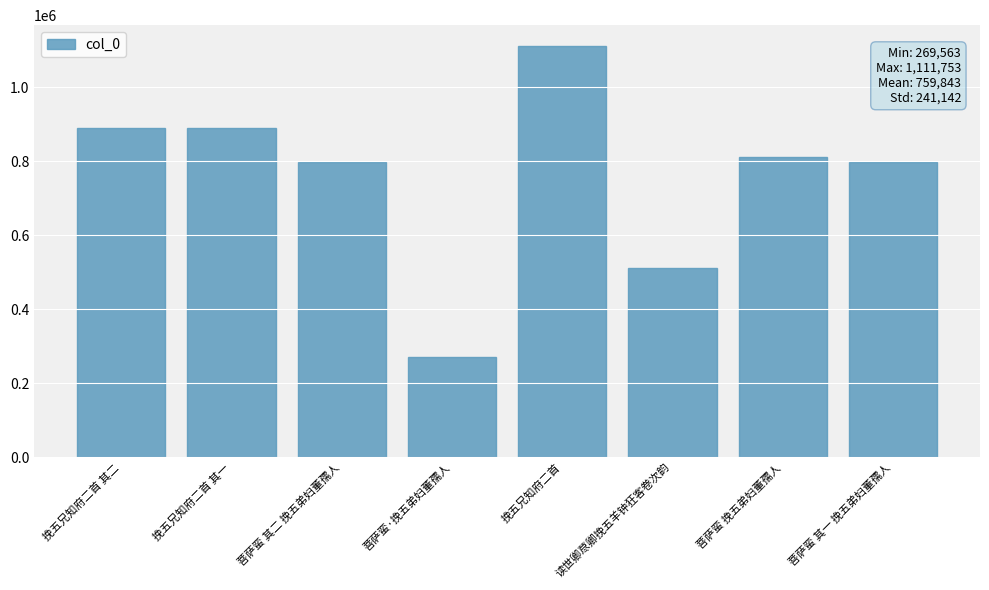

The chart shows a value of 797858 at 菩萨蛮 其一 挽五弟妇董孺人. True or false?

True